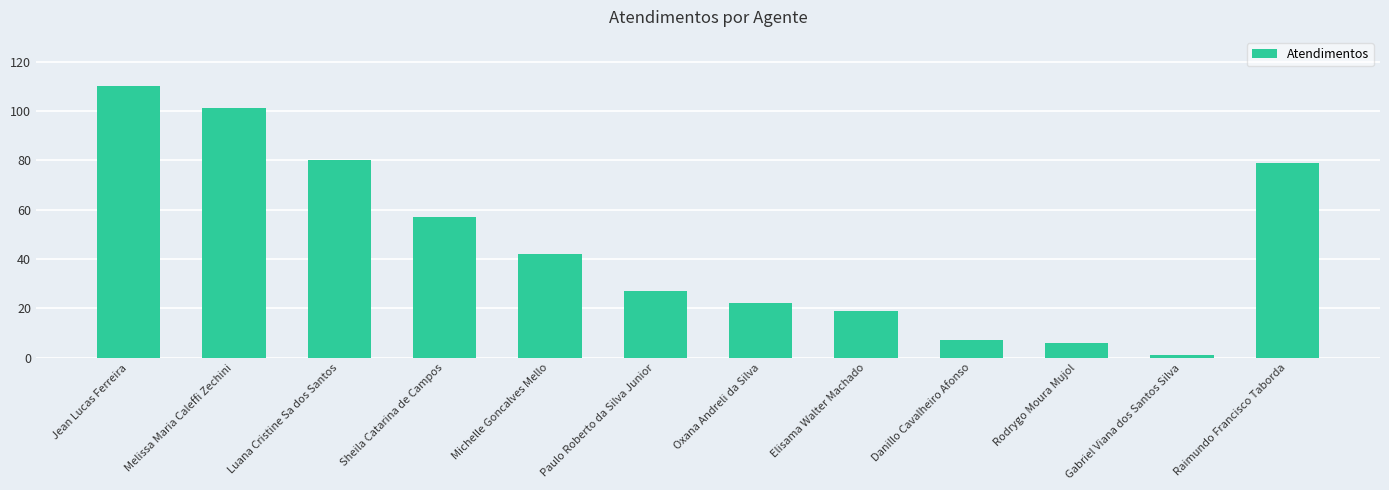

Reading left to right, transcribe all the data shown in this chart.

Jean Lucas Ferreira=110	Melissa Maria Caleffi Zechini=101	Luana Cristine Sa dos Santos=80	Sheila Catarina de Campos=57	Michelle Goncalves Mello=42	Paulo Roberto da Silva Junior=27	Oxana Andreli da Silva=22	Elisama Walter Machado=19	Danillo Cavalheiro Afonso=7	Rodrygo Moura Mujol=6	Gabriel Viana dos Santos Silva=1	Raimundo Francisco Taborda=79